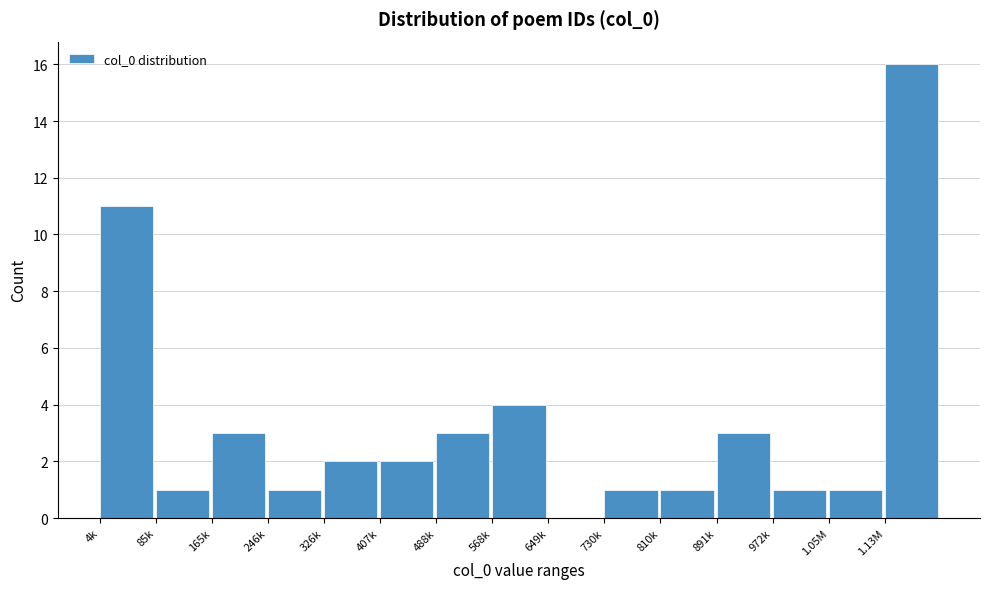

Reading right to left, extract all data points from this chart.

1.13M=16	1.05M=1	972k=1	891k=3	810k=1	730k=1	649k=0	568k=4	488k=3	407k=2	326k=2	246k=1	165k=3	85k=1	4k=11